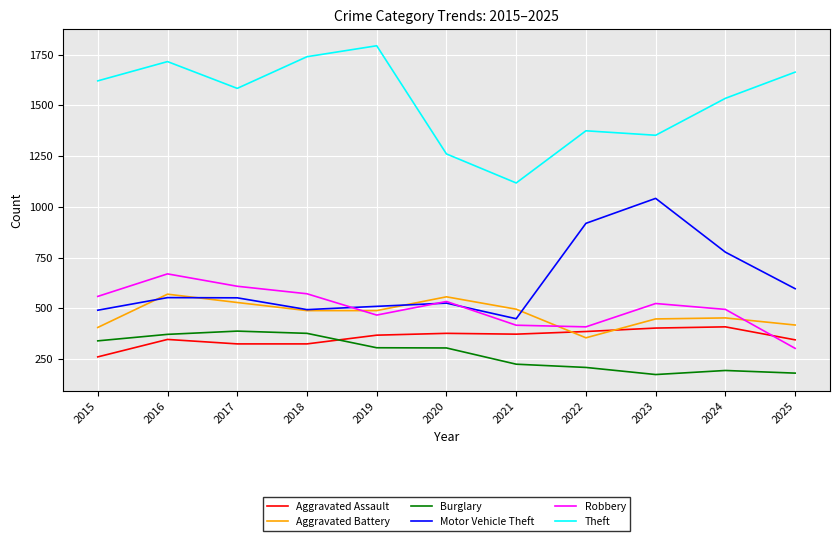

At which category is the sum across all series the highest?

2016